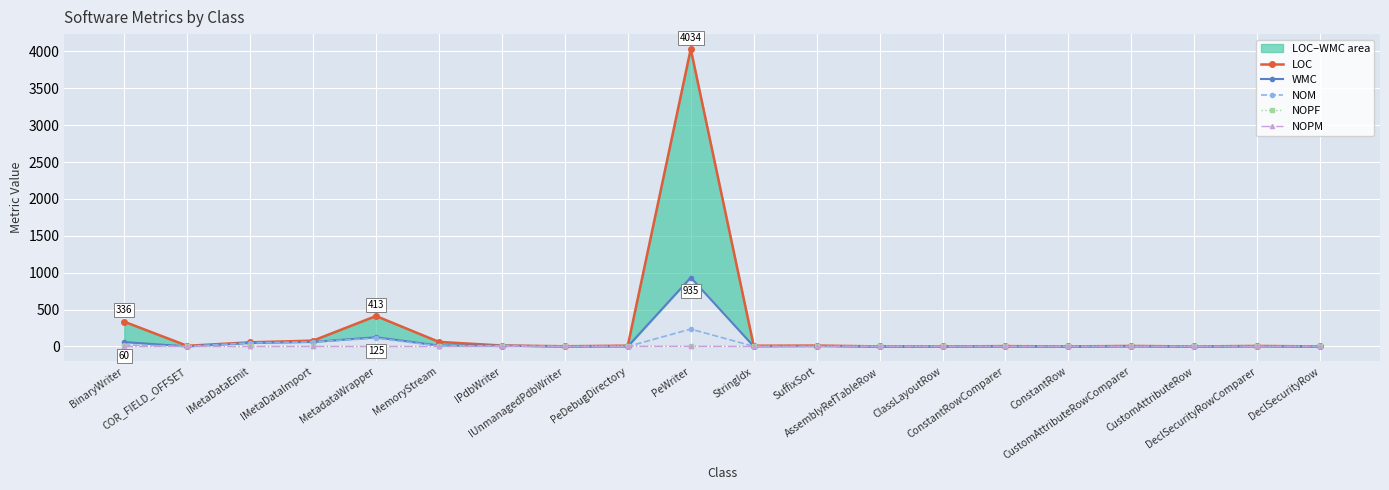

True or false: NOPF has more than 0 interior local peaks.

True